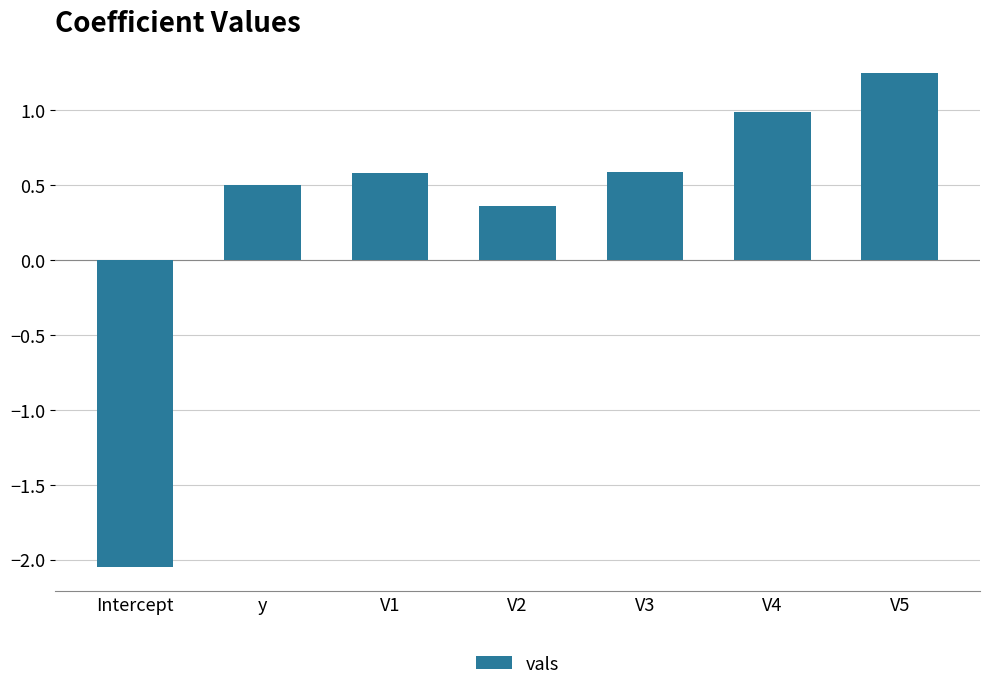

What is the sum of the values at V3 and V2?

0.9